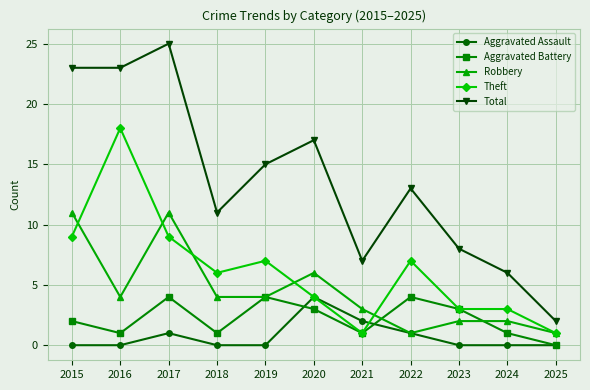

Which series has the largest range (max minus min)?

Total